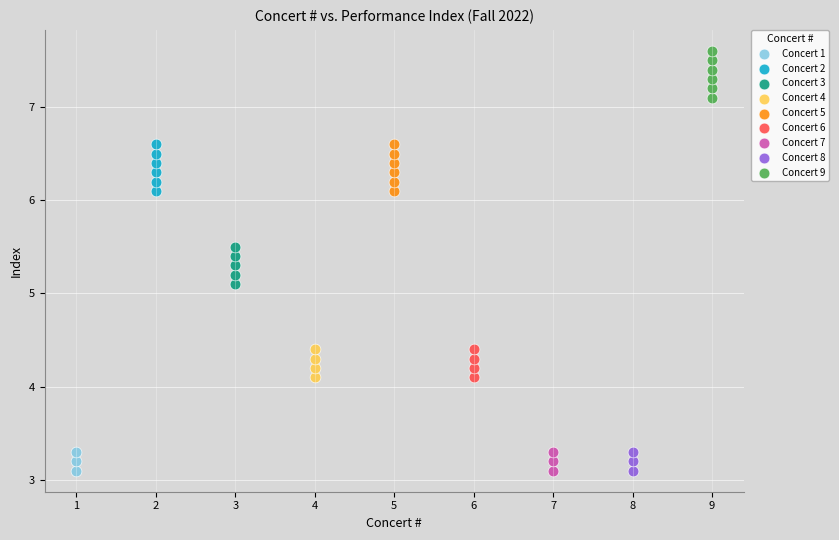

Which series contains the highest Y value?

Concert 9